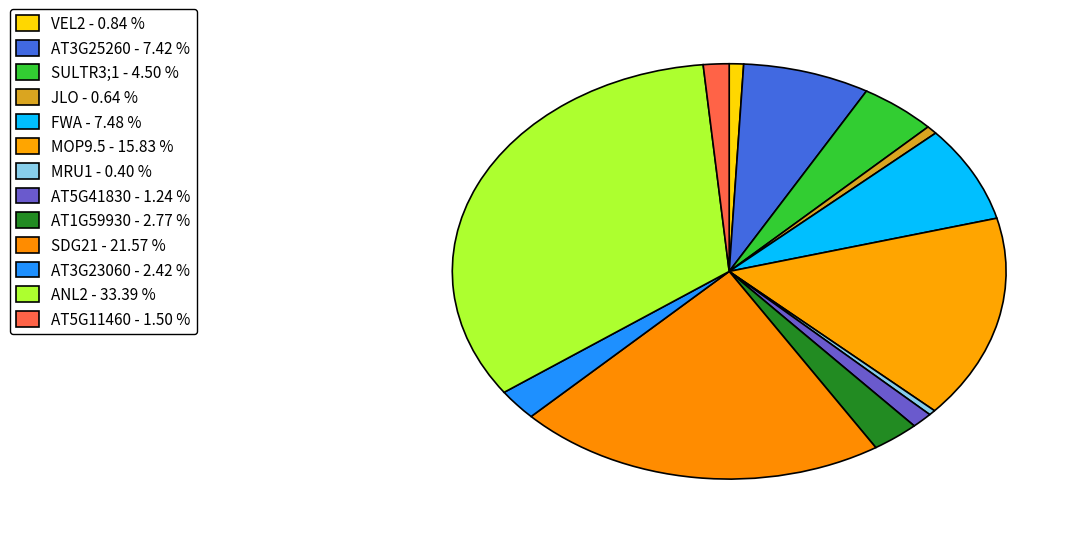

Is there any slice that represents more than half of the pie?

No